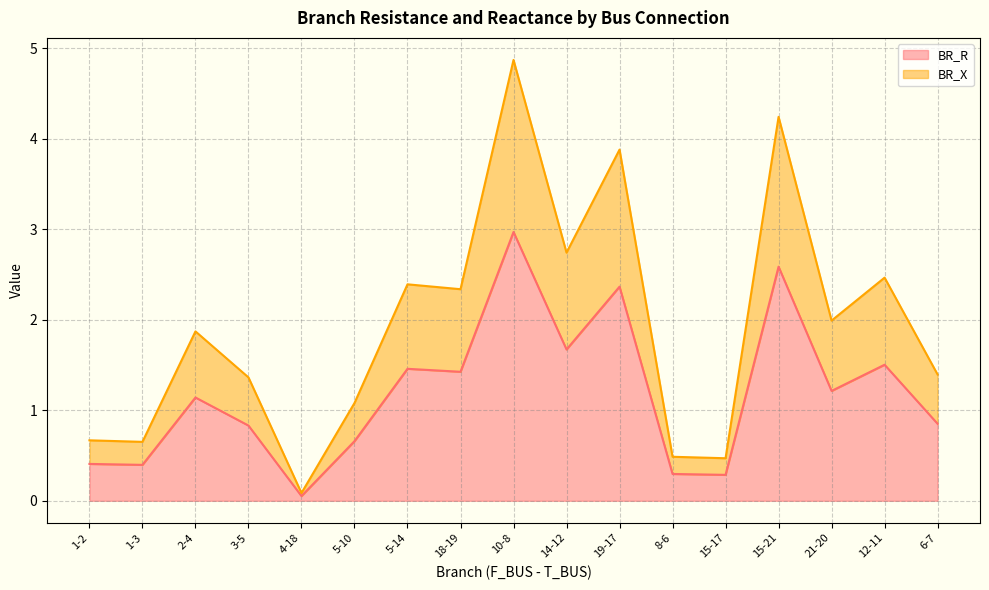

How many data points in BR_X are less than 1?

5